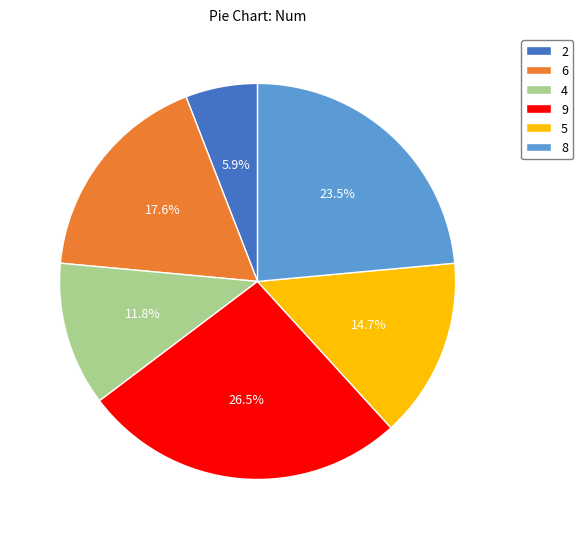

What is the total percentage of 5 and 2?

20.6%